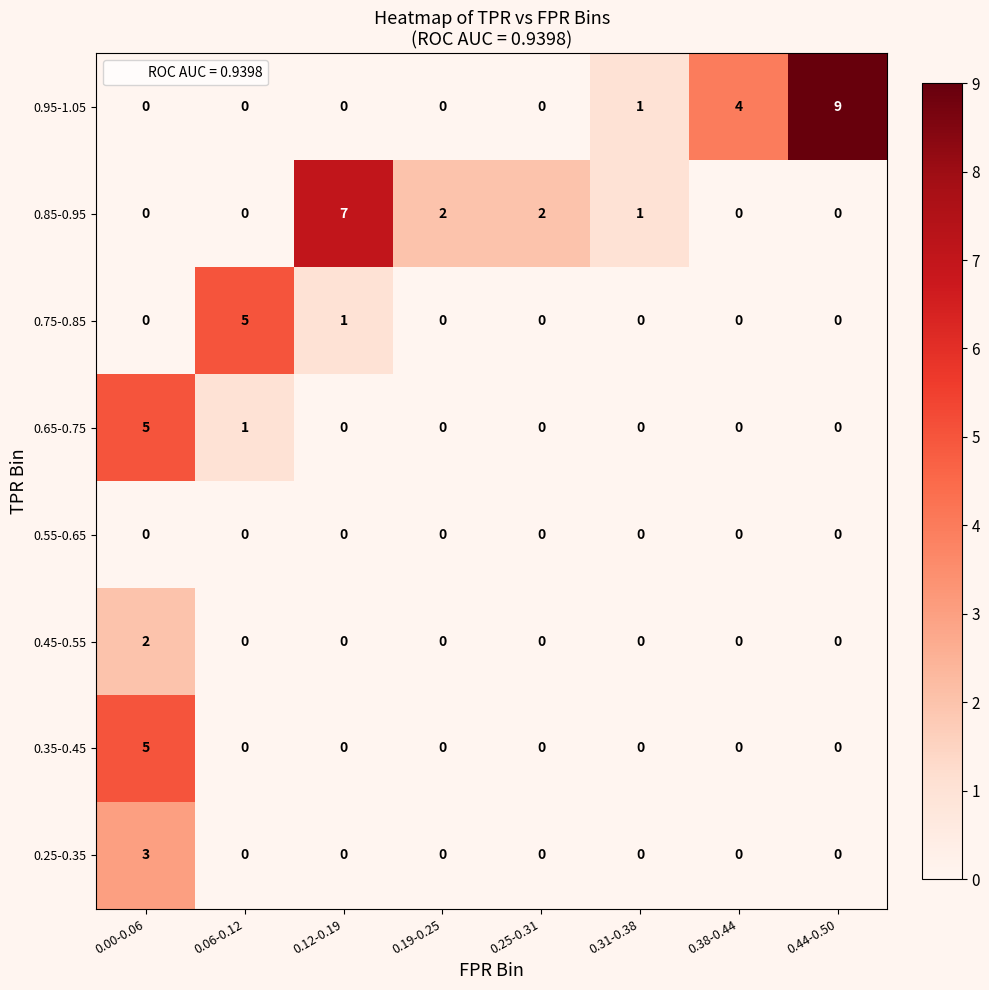

What is the greatest value displayed?

9